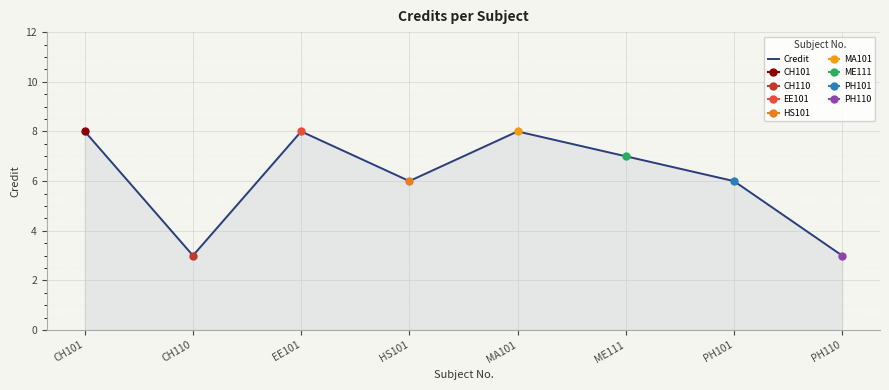

How many lines are shown in the chart?

1